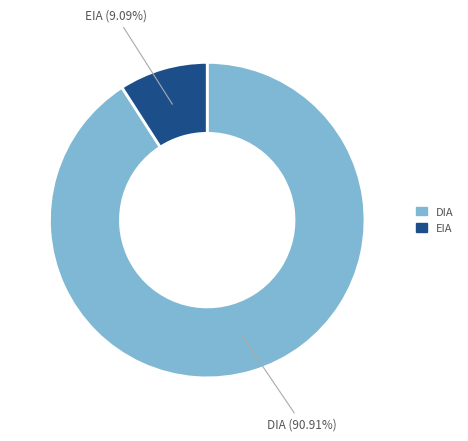

To the nearest percent, what portion does DIA represent?

91%